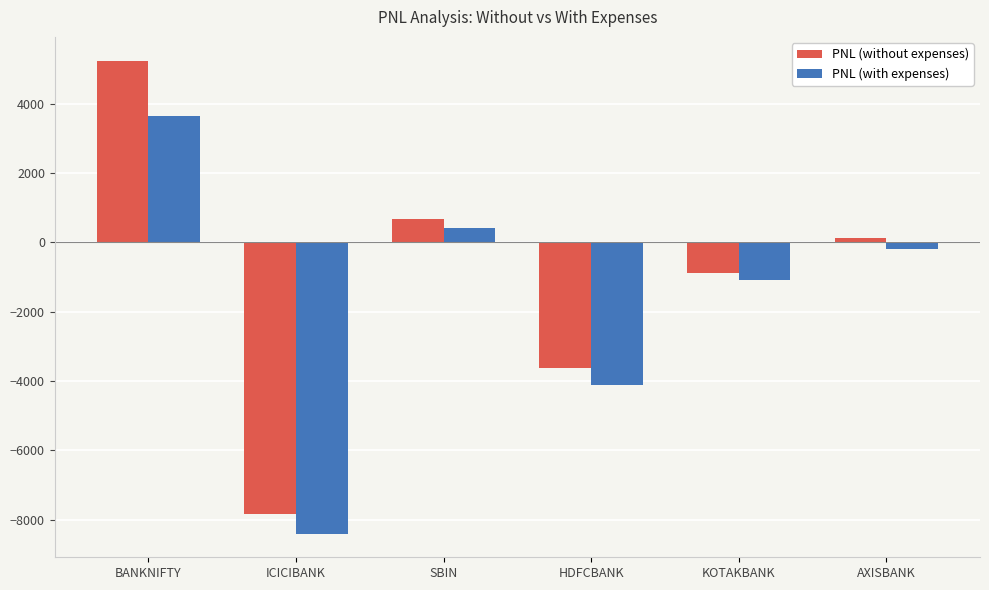

Reading left to right, extract all data points from this chart.

PNL (without expenses): BANKNIFTY=5244.8	ICICIBANK=-7840.0	SBIN=675.0	HDFCBANK=-3630.0	KOTAKBANK=-880.0	AXISBANK=125.0
PNL (with expenses): BANKNIFTY=3649.1	ICICIBANK=-8402.1	SBIN=401.2	HDFCBANK=-4122.0	KOTAKBANK=-1090.1	AXISBANK=-181.4